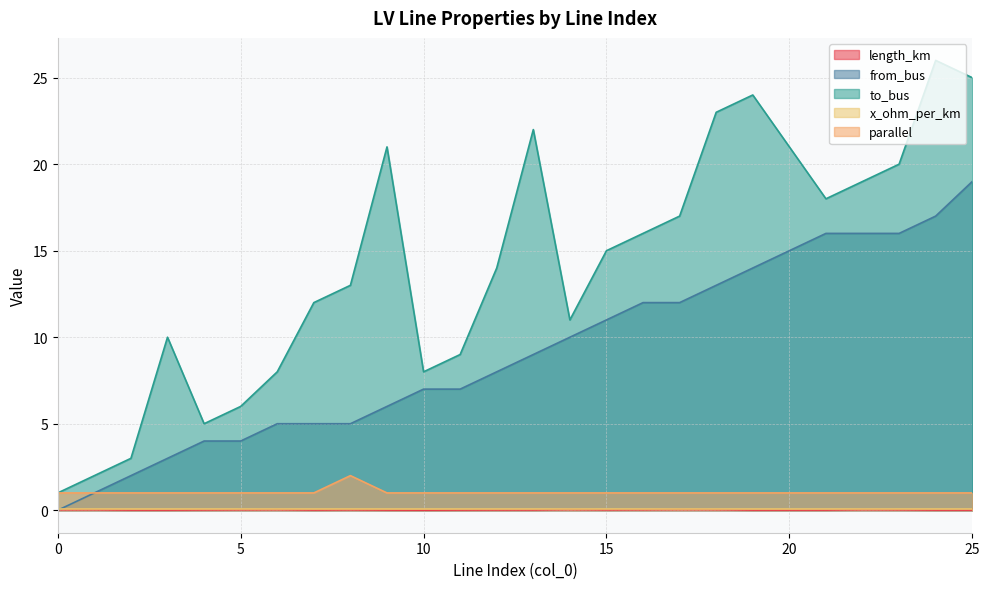

True or false: from_bus and parallel intersect in this chart.

False